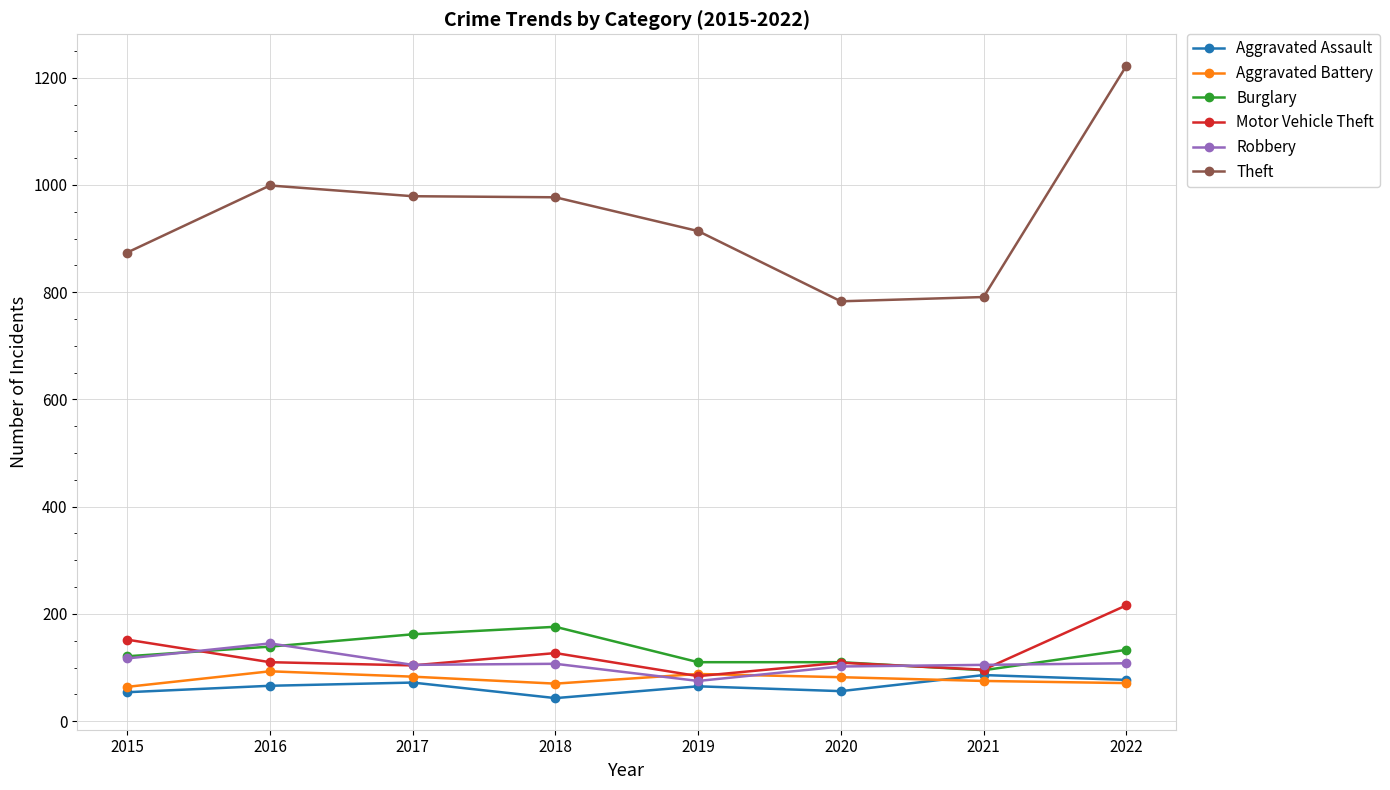

What is the sum of all Theft values?

7539